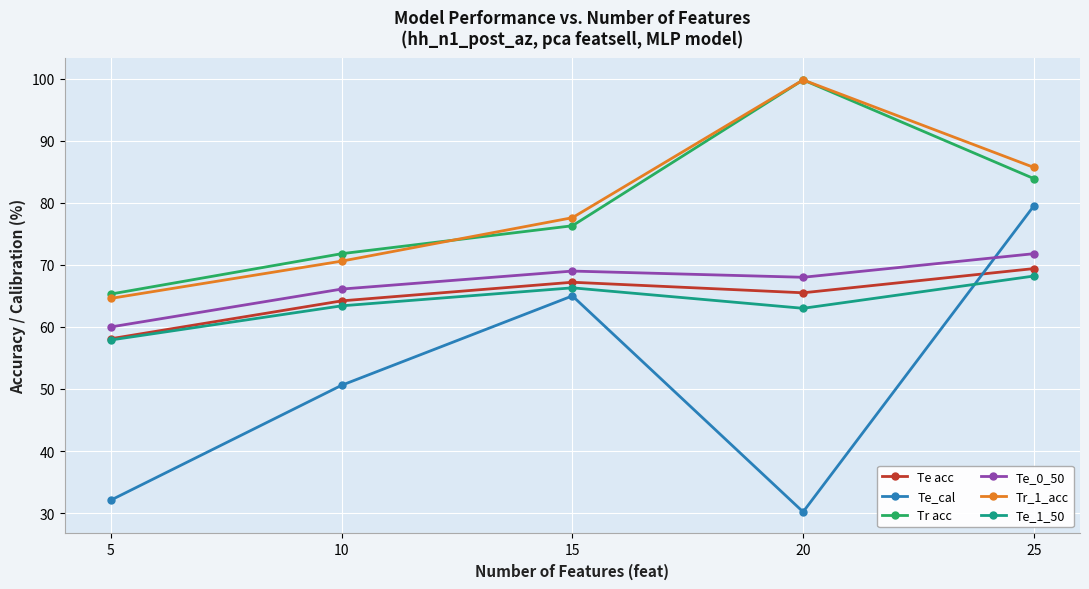

What is the spread (max minus min) of values at 10?

21.2